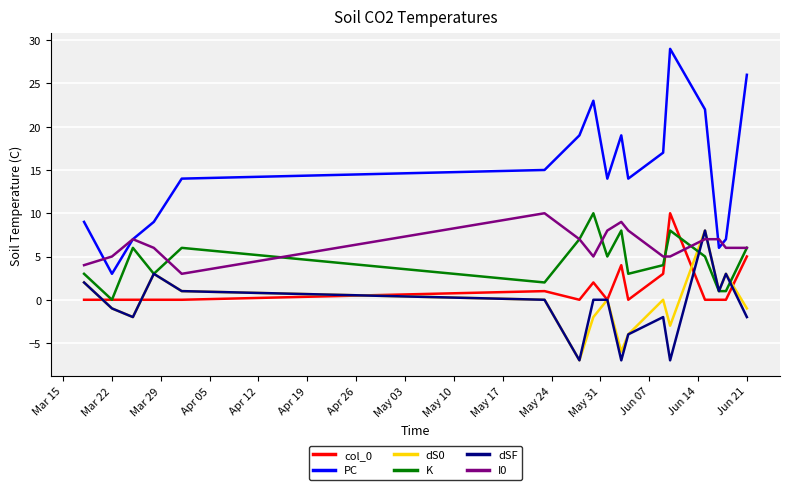

How many lines are shown in the chart?

6